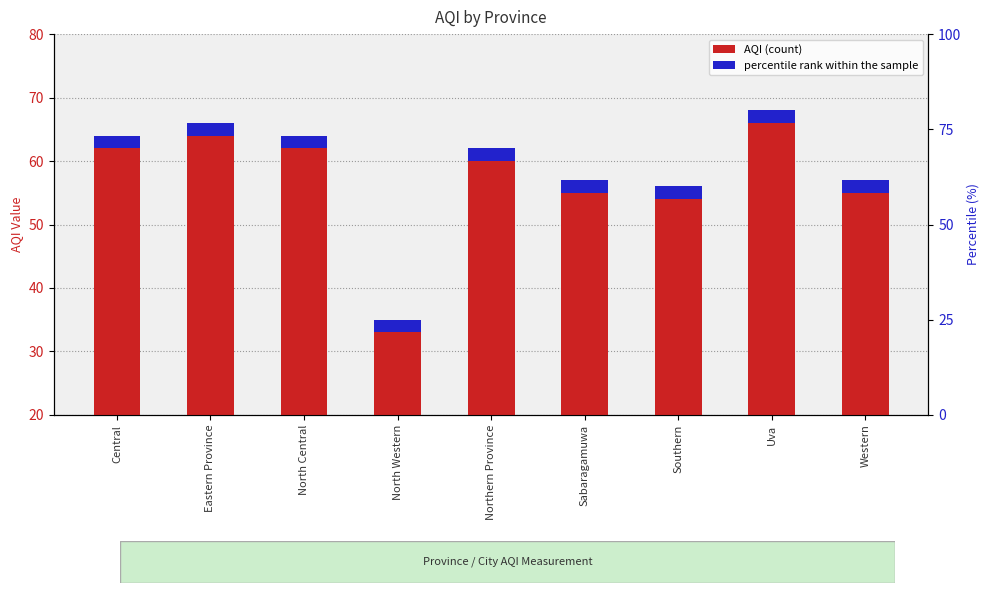

Where does the AQI (count) series first go above 40?

Central